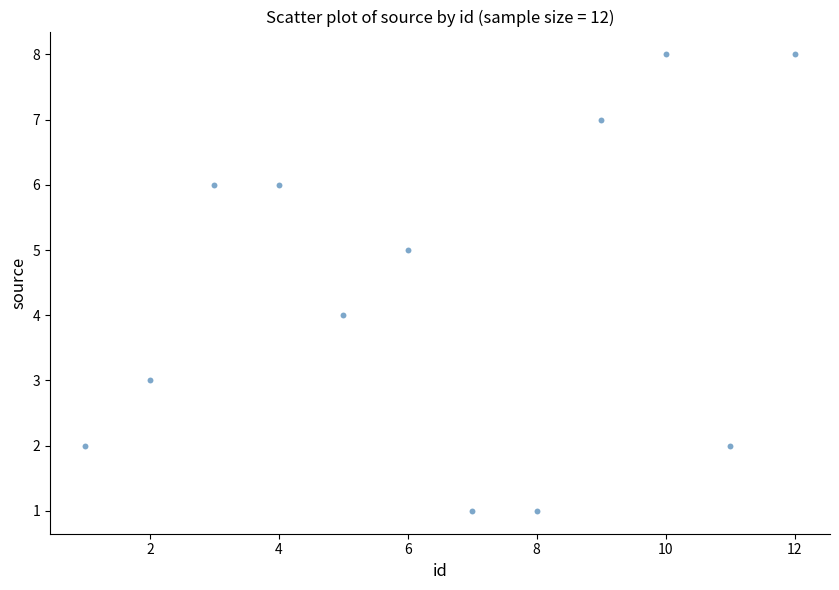

What is the range of X values (max minus min)?

11